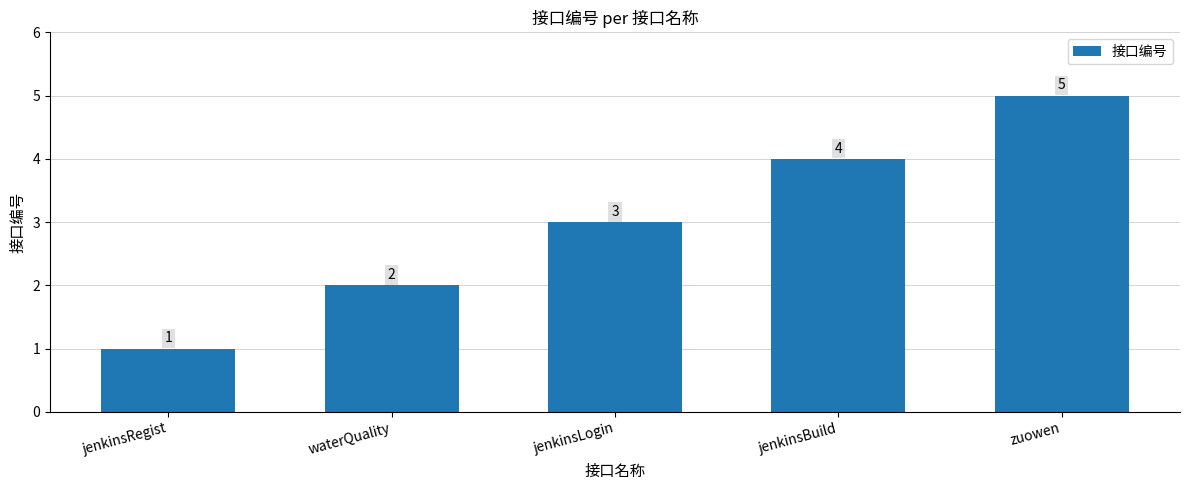

What is the difference between the maximum and minimum values?

4